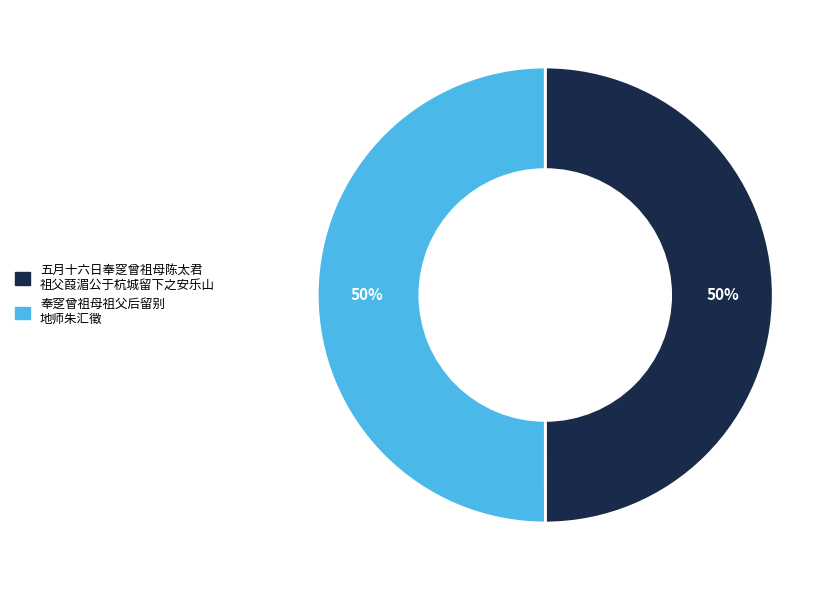

Count the number of slices in the pie.

2